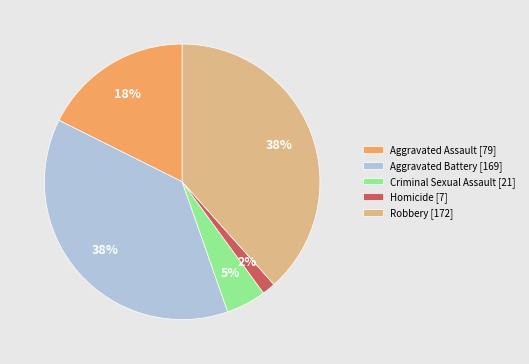

Between Criminal Sexual Assault [21] and Homicide [7], which is larger?

Criminal Sexual Assault [21]